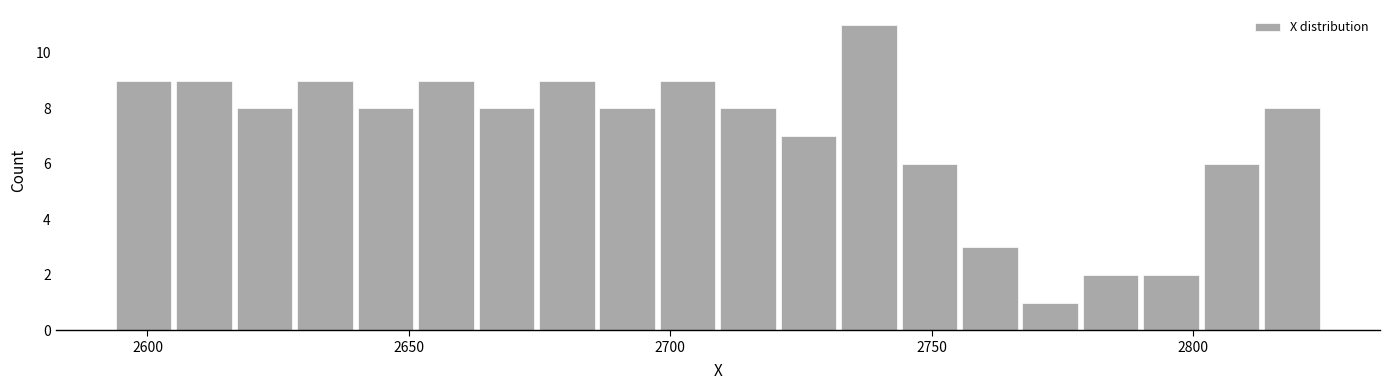

Around what value on the x-axis is the tallest bar? Give the approximate position of its centre, as read against the axis.

2740